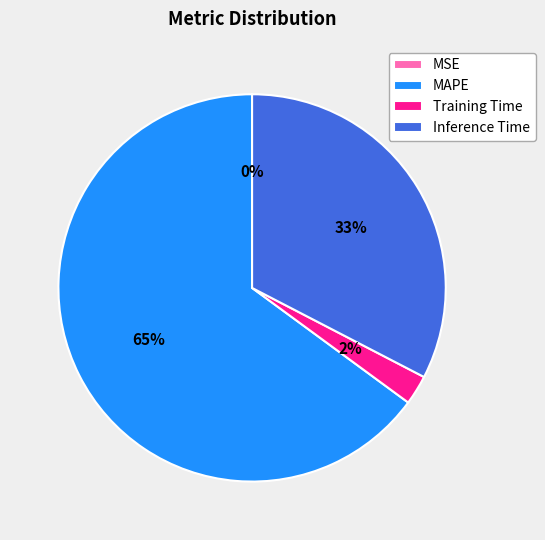

Is the sum of Training Time and MAPE greater than half?

Yes